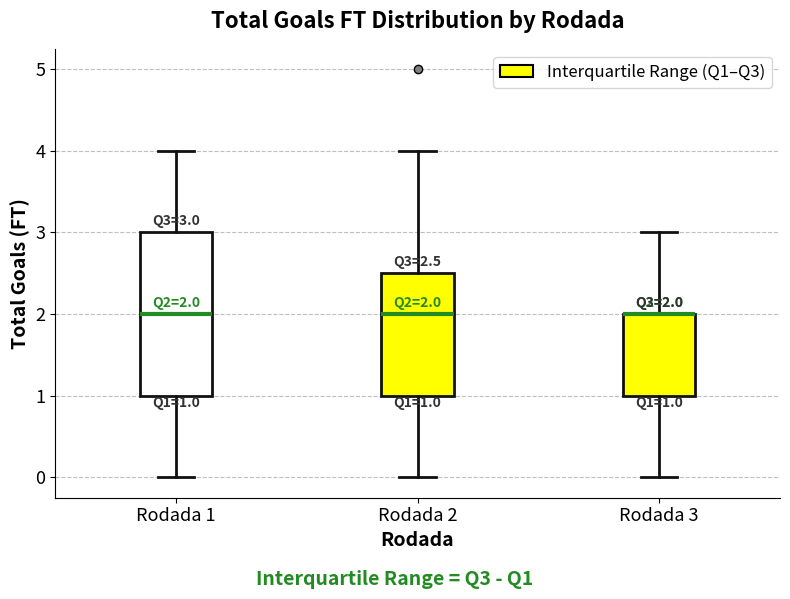

Which box is the tallest, from its lower edge to its upper edge?

Rodada 1